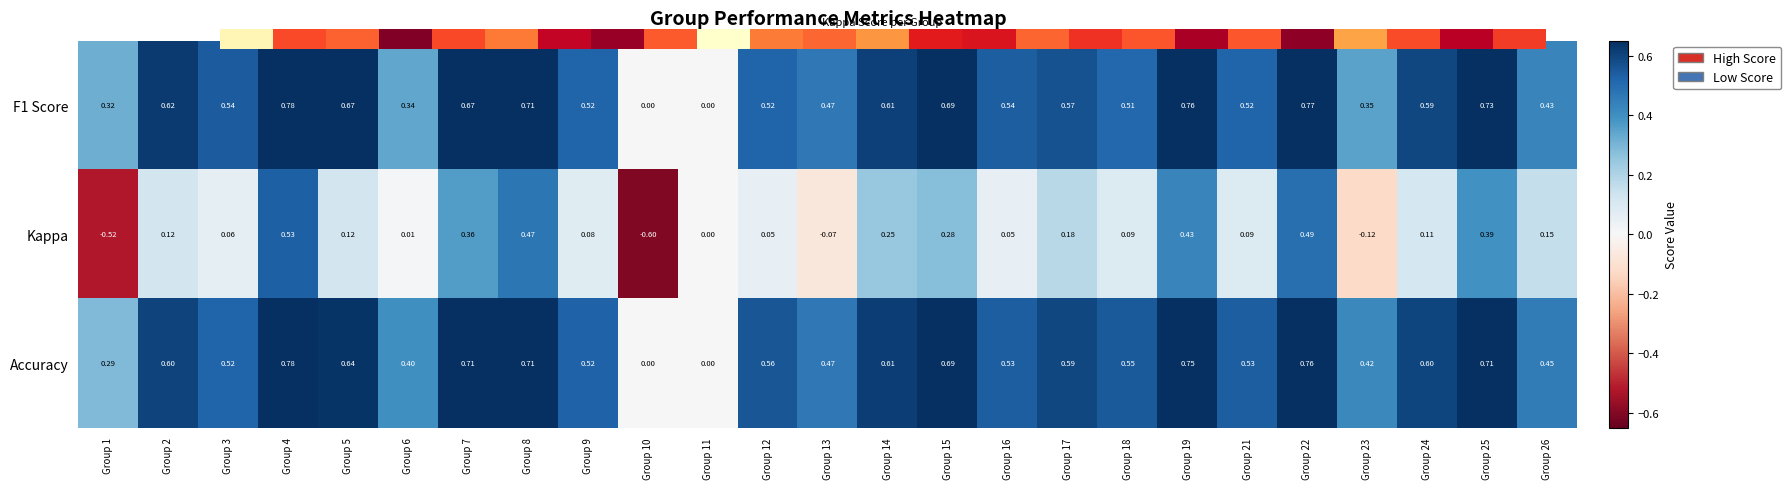

Which series has the largest total across all categories?

Accuracy